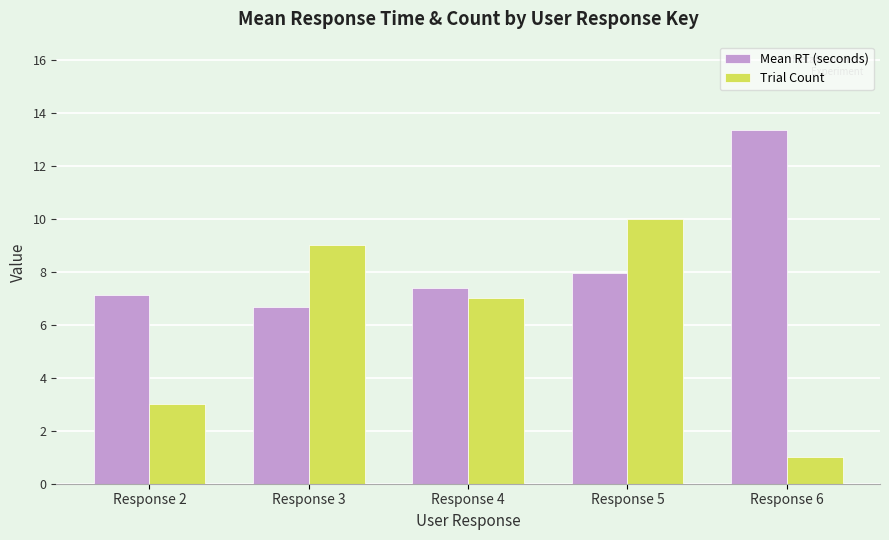

How many distinct data groups are displayed?

2